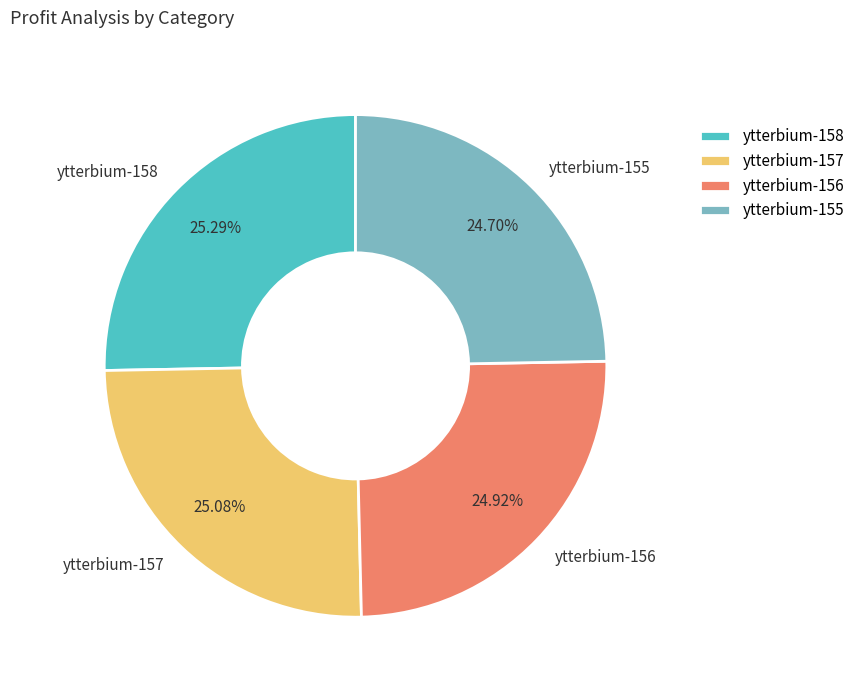

Which has a higher value, ytterbium-155 or ytterbium-158?

ytterbium-158